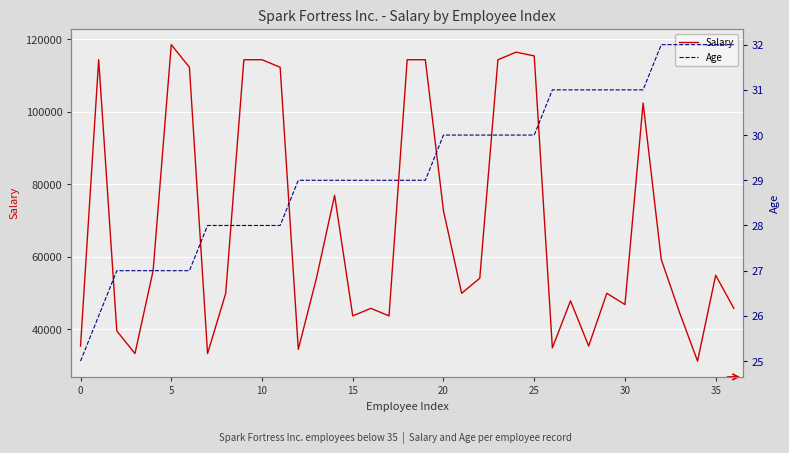

Reading left to right, what are all the values shown in this chart?

Salary: 35360.0	114400.0	39520.0	33280.0	56160.0	118560.0	112320.0	33280.0	49920.0	114400.0	114400.0	112320.0	34444.8	54080.0	76960.0	43680.0	45760.0	43680.0	114400.0	114400.0	72696.0	49920.0	54080.0	114400.0	116480.0	115460.8	34840.0	47840.0	35360.0	49920.0	46800.0	102440.0	59280.0	44720.0	31200.0	54891.2	45760.0
Age: 25.0	26.0	27.0	27.0	27.0	27.0	27.0	28.0	28.0	28.0	28.0	28.0	29.0	29.0	29.0	29.0	29.0	29.0	29.0	29.0	30.0	30.0	30.0	30.0	30.0	30.0	31.0	31.0	31.0	31.0	31.0	31.0	32.0	32.0	32.0	32.0	32.0